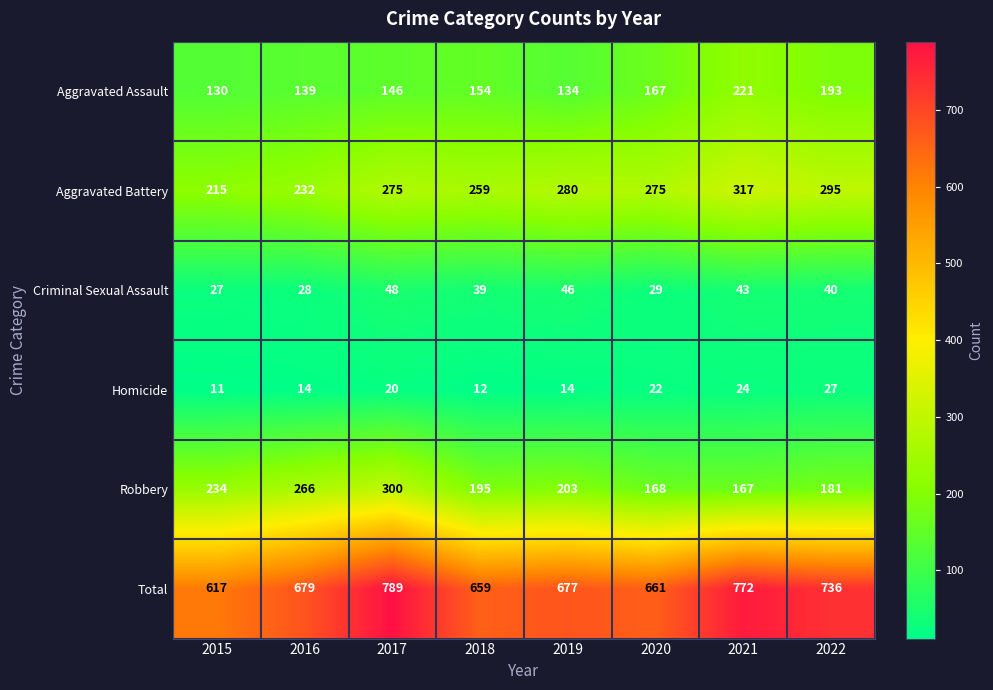

What is the difference between the second highest and second lowest values in the Robbery series?

98